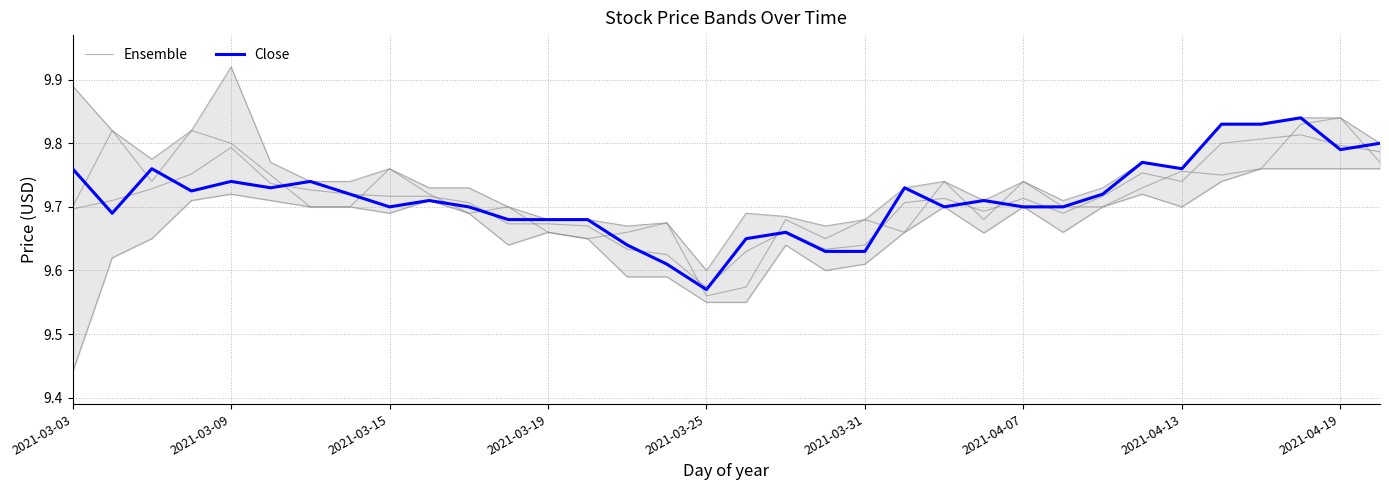

What is the difference between the Ensemble values at 30 and 2021-03-25?

0.1